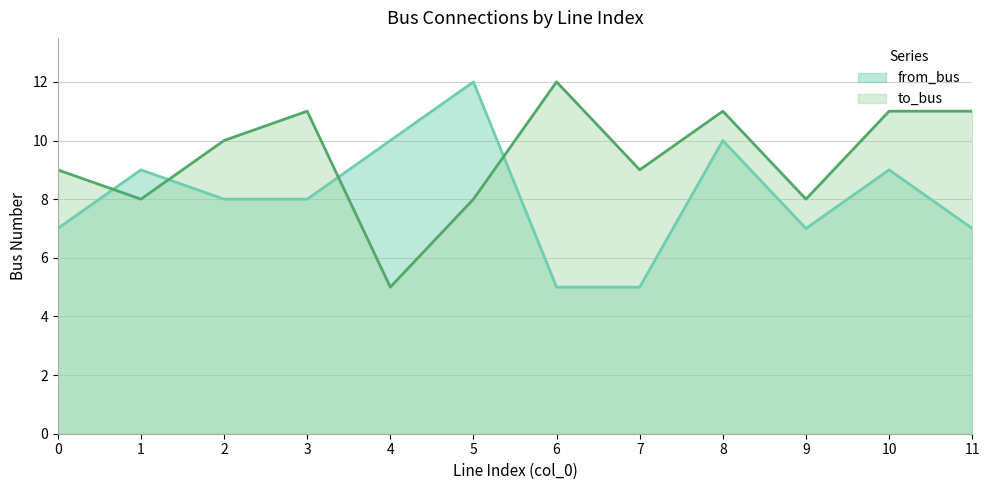

Which has a higher value, 6 or 1?

1